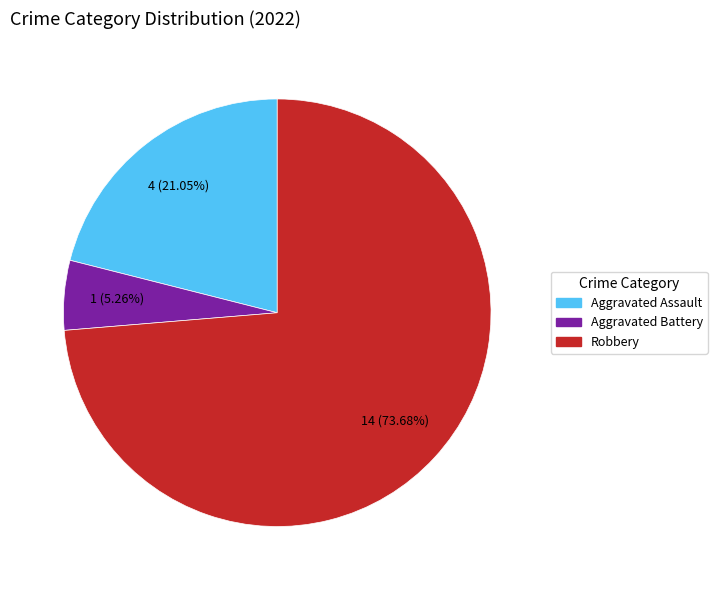

How many segments does this pie chart have?

3